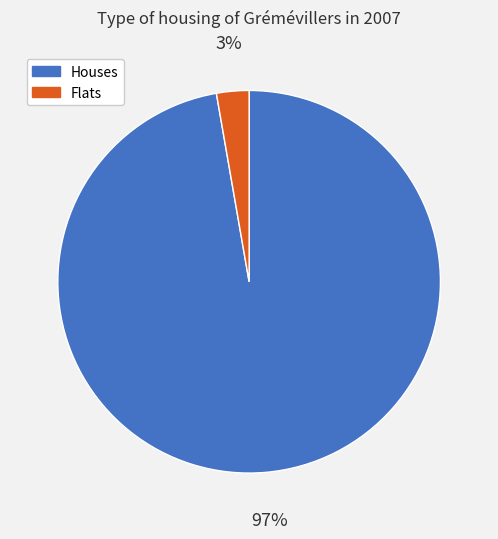

Which has a higher value, Flats or Houses?

Houses